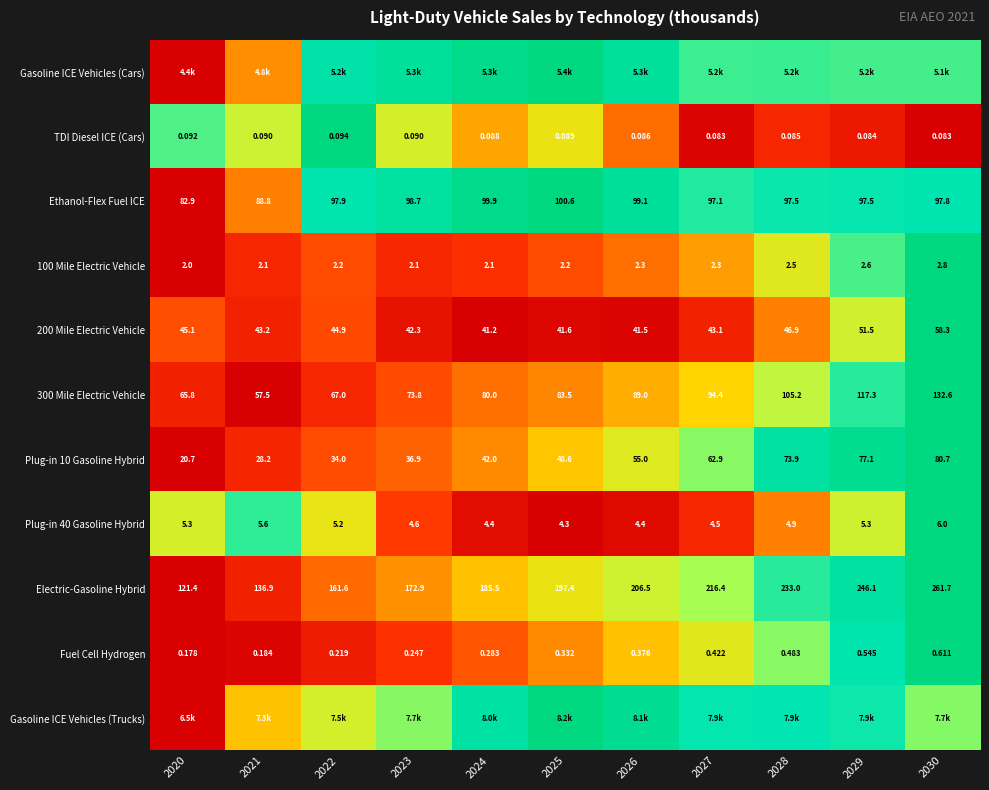

Which has a higher value, 2023 or 2027?

2023